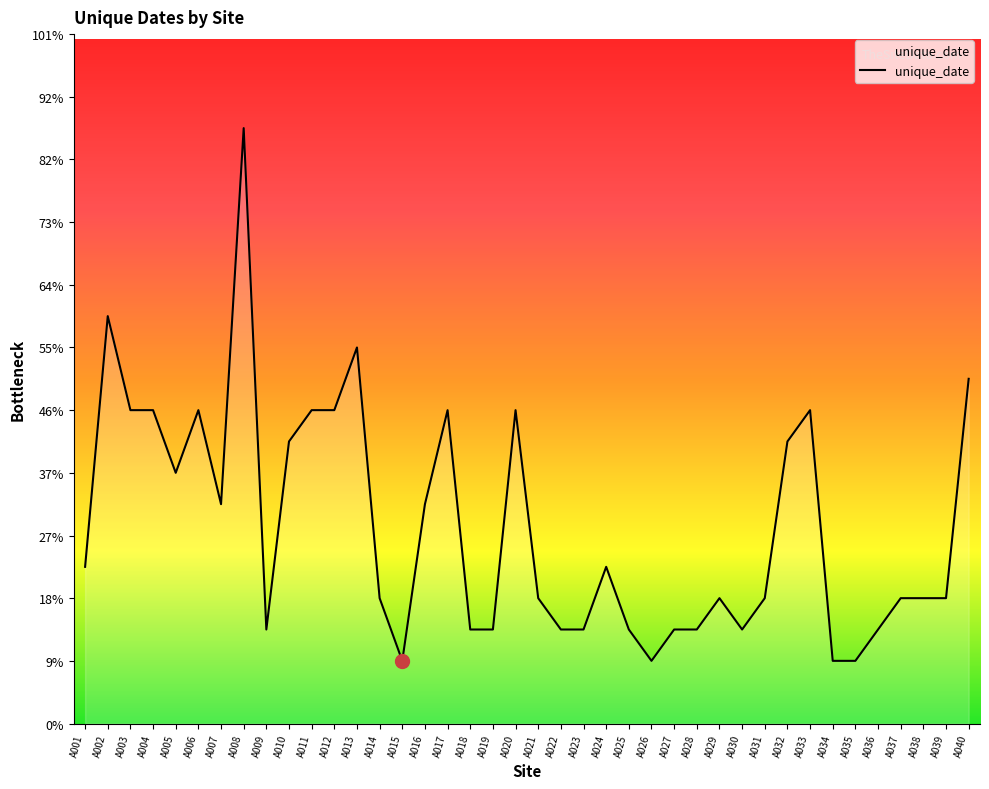

Reading right to left, extract all data points from this chart.

11	4	4	4	3	2	2	10	9	4	3	4	3	3	2	3	5	3	3	4	10	3	3	10	7	2	4	12	10	10	9	3	19	7	10	8	10	10	13	5